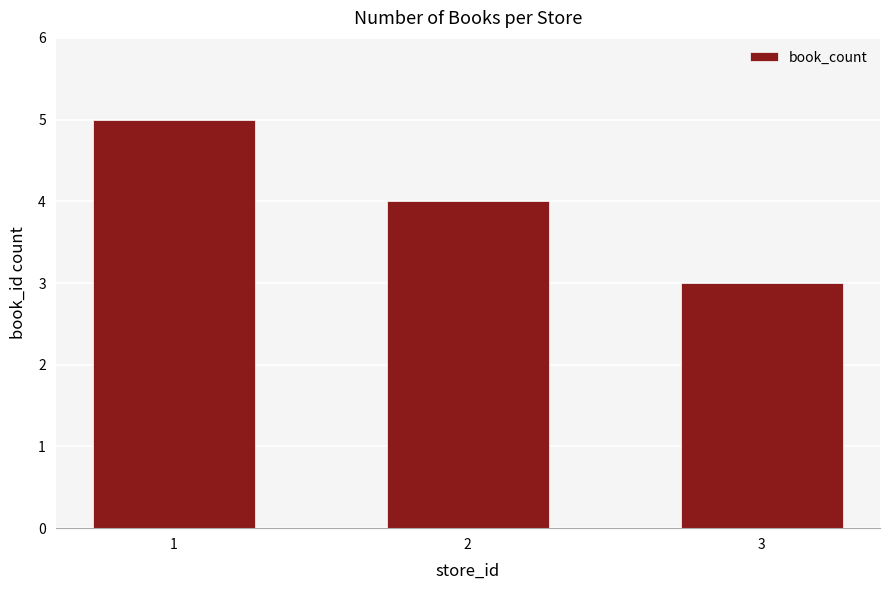

Reading left to right, what are all the values shown in this chart?

5	4	3